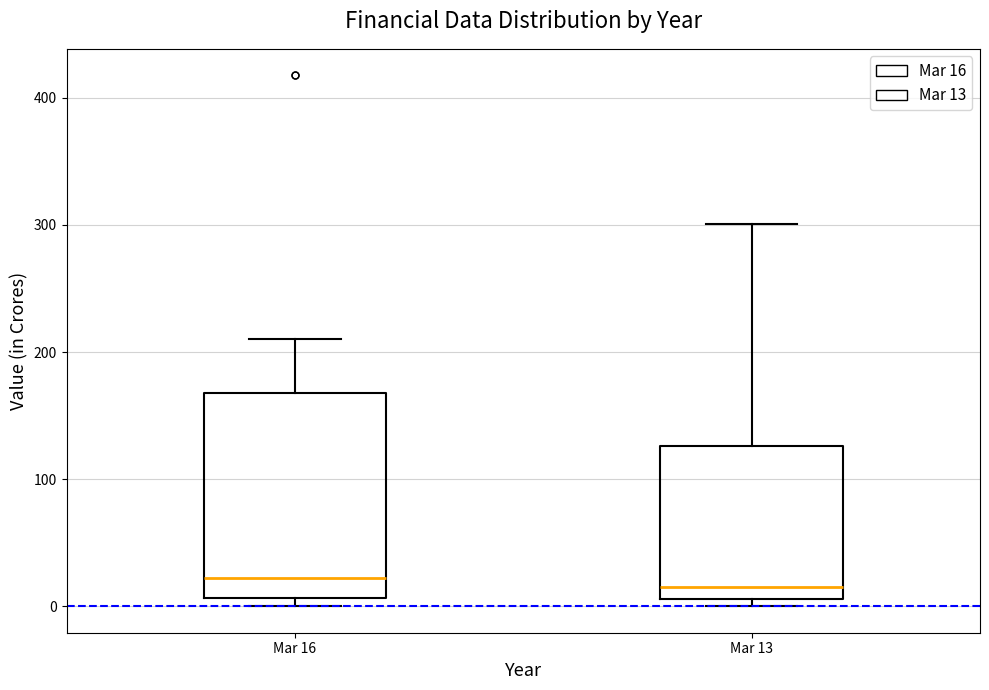

Which box is the tallest, from its lower edge to its upper edge?

Mar 16